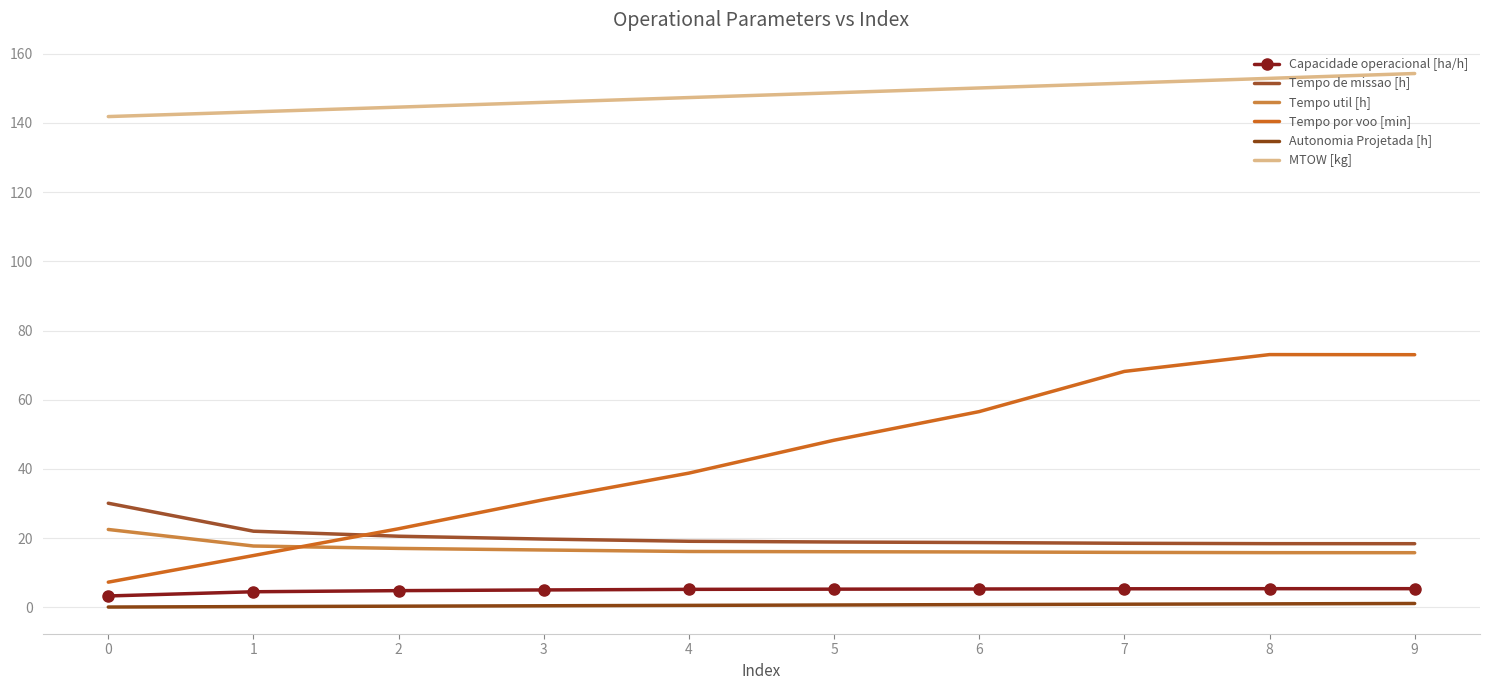

At which category is the sum across all series the highest?

9